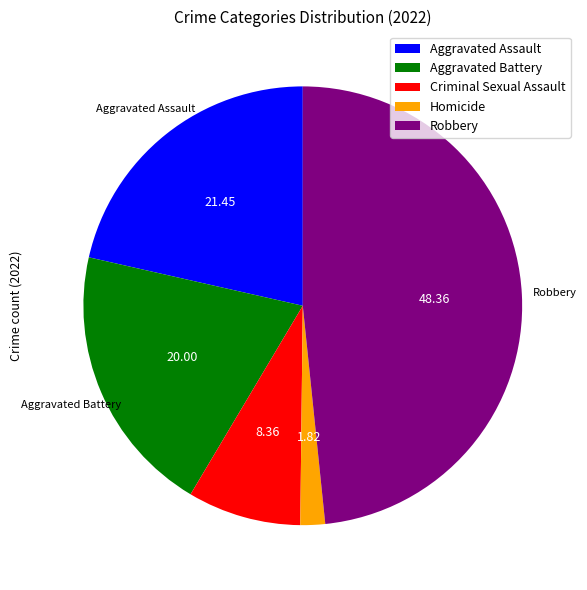

True or false: Aggravated Battery accounts for 28% of the total.

False